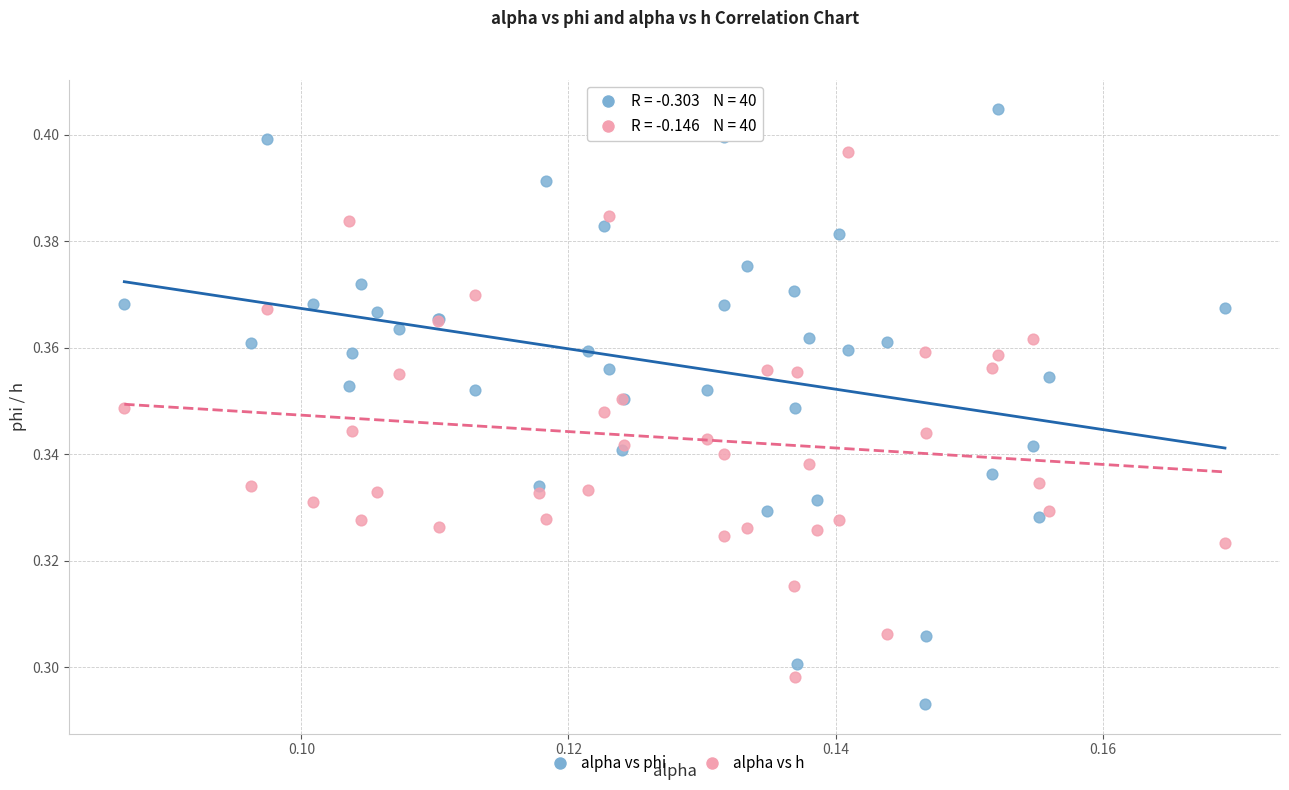

What are all the series names shown in the legend?

alpha vs phi, alpha vs h